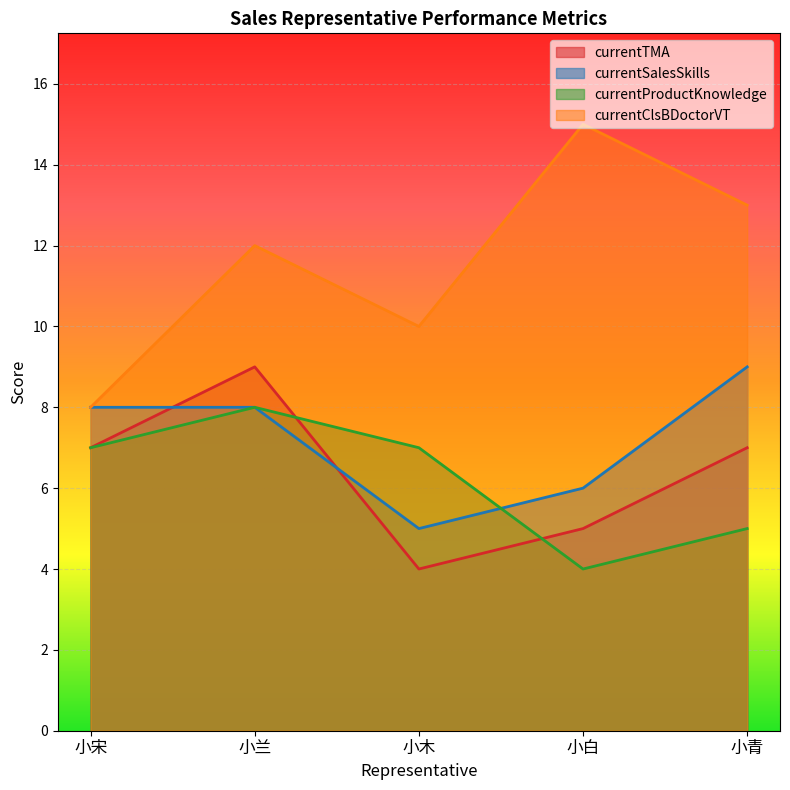

Which category has the lowest value in the currentProductKnowledge series?

小白